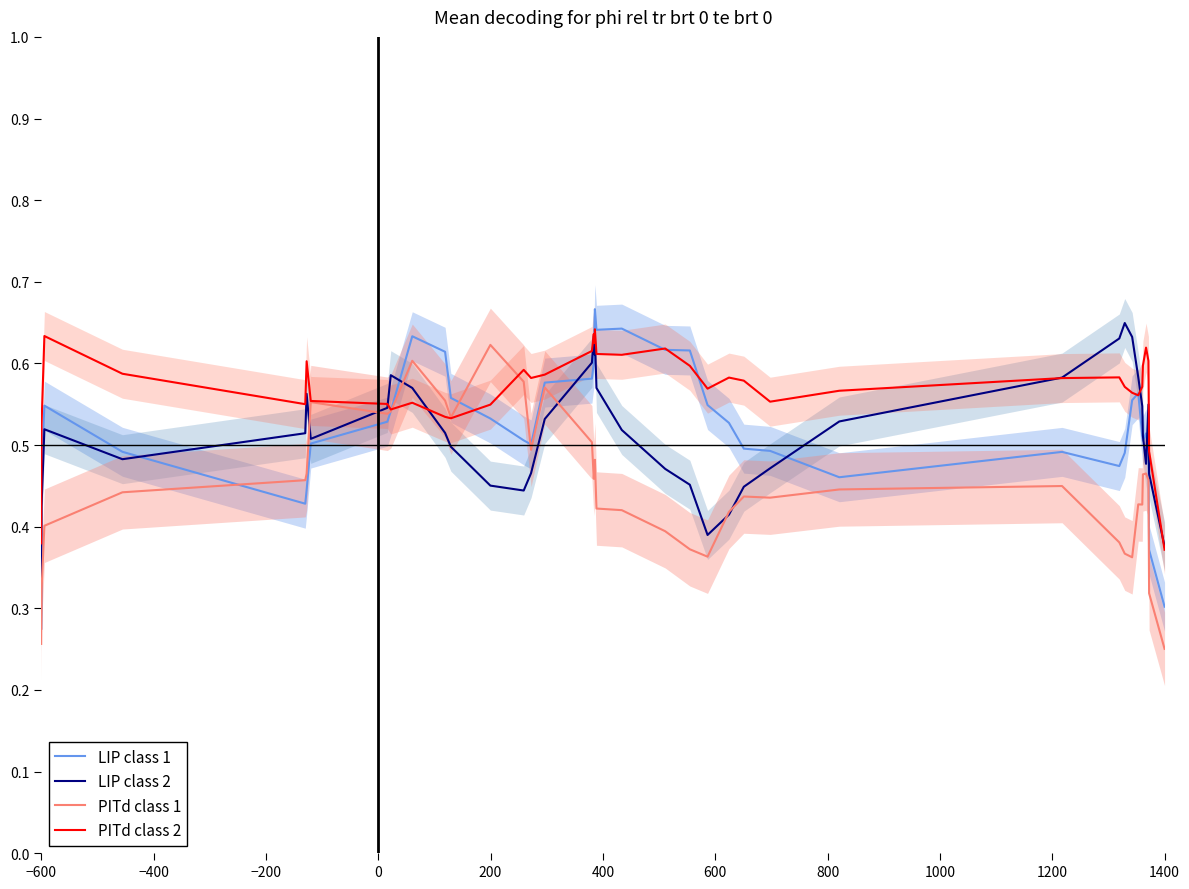

Reading left to right, what are all the values shown in this chart?

LIP class 1: 0.4	0.5	0.5	0.5	0.4	0.4	0.5	0.5	0.5	0.6	0.6	0.6	0.5	0.5	0.5	0.6	0.6	0.6	0.7	0.7	0.6	0.6	0.6	0.6	0.5	0.5	0.5	0.5	0.5	0.5	0.5	0.5	0.6	0.6	0.5	0.5	0.5	0.5	0.4	0.3
LIP class 2: 0.3	0.4	0.5	0.5	0.5	0.6	0.5	0.5	0.6	0.6	0.5	0.5	0.5	0.4	0.5	0.5	0.6	0.6	0.6	0.6	0.6	0.5	0.5	0.5	0.4	0.4	0.4	0.5	0.5	0.6	0.6	0.6	0.6	0.6	0.5	0.5	0.5	0.5	0.5	0.4
PITd class 1: 0.3	0.3	0.4	0.4	0.5	0.5	0.6	0.5	0.5	0.6	0.6	0.5	0.6	0.6	0.5	0.6	0.5	0.5	0.5	0.5	0.4	0.4	0.4	0.4	0.4	0.4	0.4	0.4	0.4	0.4	0.4	0.4	0.4	0.4	0.4	0.5	0.5	0.5	0.3	0.3
PITd class 2: 0.4	0.5	0.6	0.6	0.6	0.6	0.6	0.6	0.5	0.6	0.5	0.5	0.5	0.6	0.6	0.6	0.6	0.6	0.6	0.6	0.6	0.6	0.6	0.6	0.6	0.6	0.6	0.6	0.6	0.6	0.6	0.6	0.6	0.6	0.6	0.6	0.6	0.6	0.5	0.4